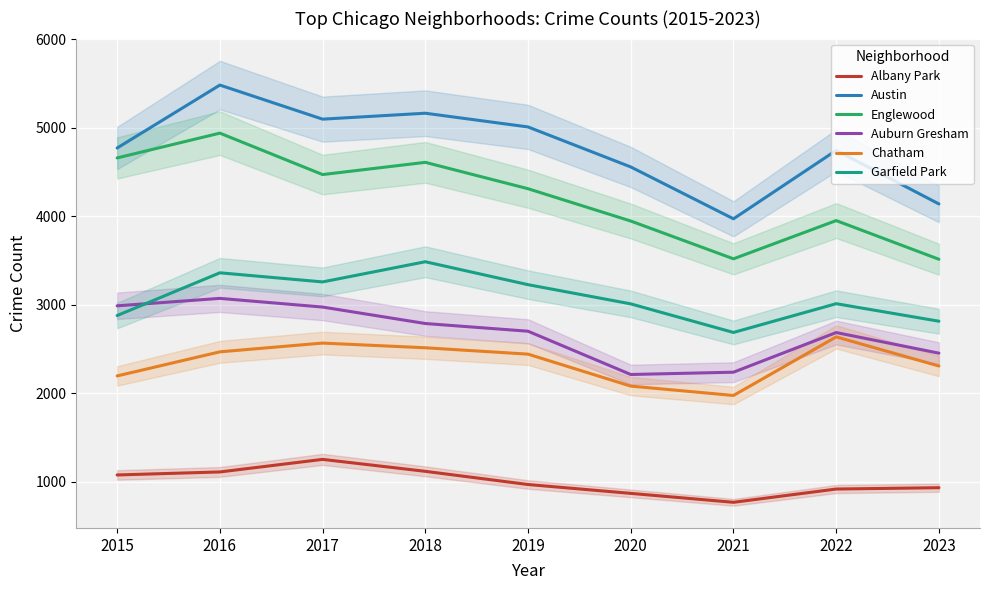

At which category does Albany Park reach its first local peak?

2017